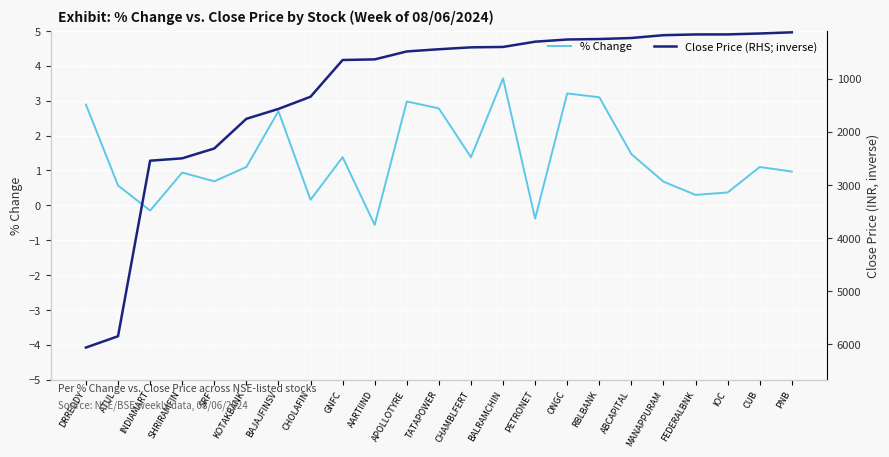

Reading right to left, extract all data points from this chart.

% Change: PNB=1.0	CUB=1.1	IOC=0.4	FEDERALBNK=0.3	MANAPPURAM=0.7	ABCAPITAL=1.5	RBLBANK=3.1	ONGC=3.2	PETRONET=-0.4	BALRAMCHIN=3.6	CHAMBLFERT=1.4	TATAPOWER=2.8	APOLLOTYRE=3.0	AARTIIND=-0.6	GNFC=1.4	CHOLAFIN=0.2	BAJAJFINSV=2.7	KOTAKBANK=1.1	SRF=0.7	SHRIRAMFIN=0.9	INDIAMART=-0.1	ATUL=0.6	DRREDDY=2.9
Close Price (RHS; inverse): PNB=125.1	CUB=147.1	IOC=164.2	FEDERALBNK=165.1	MANAPPURAM=178.9	ABCAPITAL=231.9	RBLBANK=251.2	ONGC=260.4	PETRONET=301.2	BALRAMCHIN=400.4	CHAMBLFERT=407.9	TATAPOWER=443.6	APOLLOTYRE=485.1	AARTIIND=634.5	GNFC=646.4	CHOLAFIN=1337.8	BAJAJFINSV=1567.7	KOTAKBANK=1753.7	SRF=2312.3	SHRIRAMFIN=2497.9	INDIAMART=2542.8	ATUL=5848.2	DRREDDY=6061.3